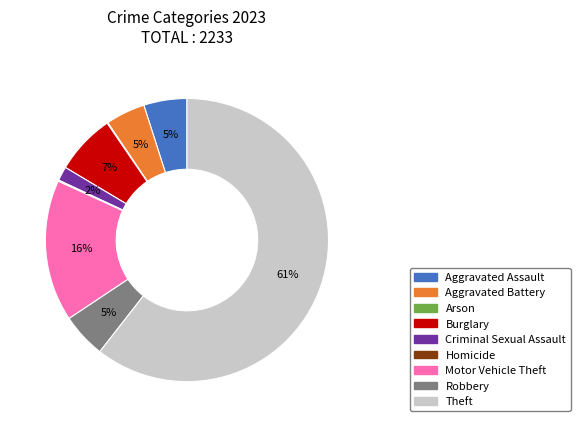

Which slice represents more than half of the pie?

Theft